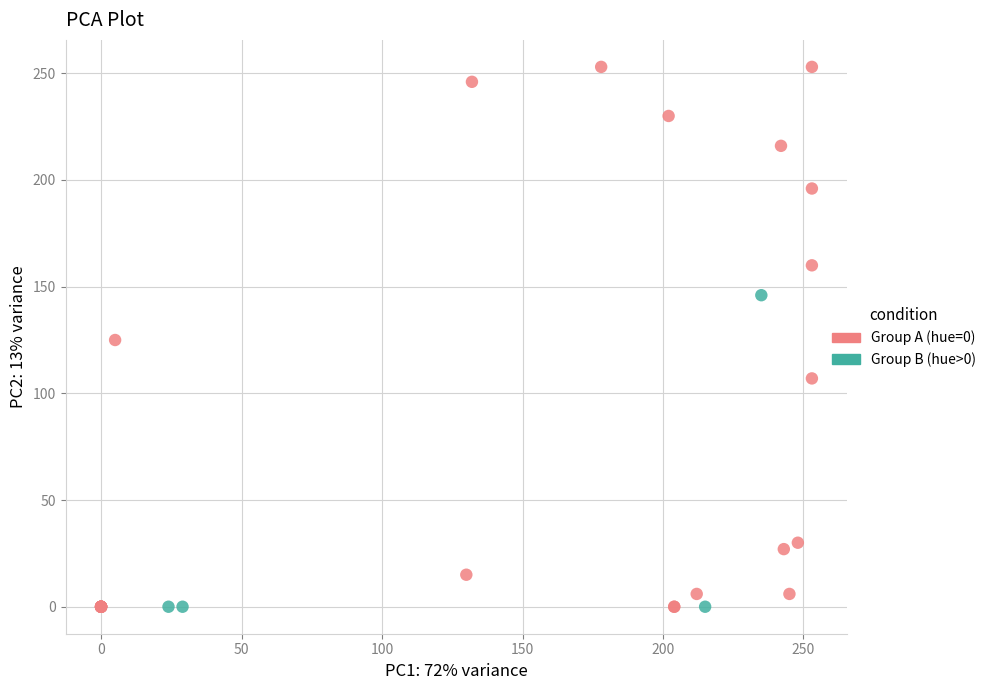

Which series has the widest spread of Y values?

Group A (hue=0)